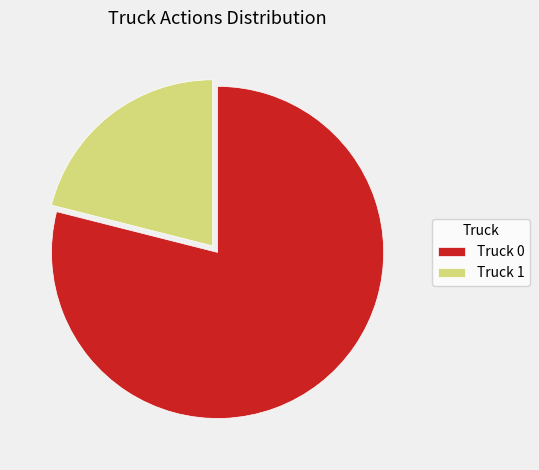

What is the ratio of the value at Truck 1 to the value at Truck 0?

0.3